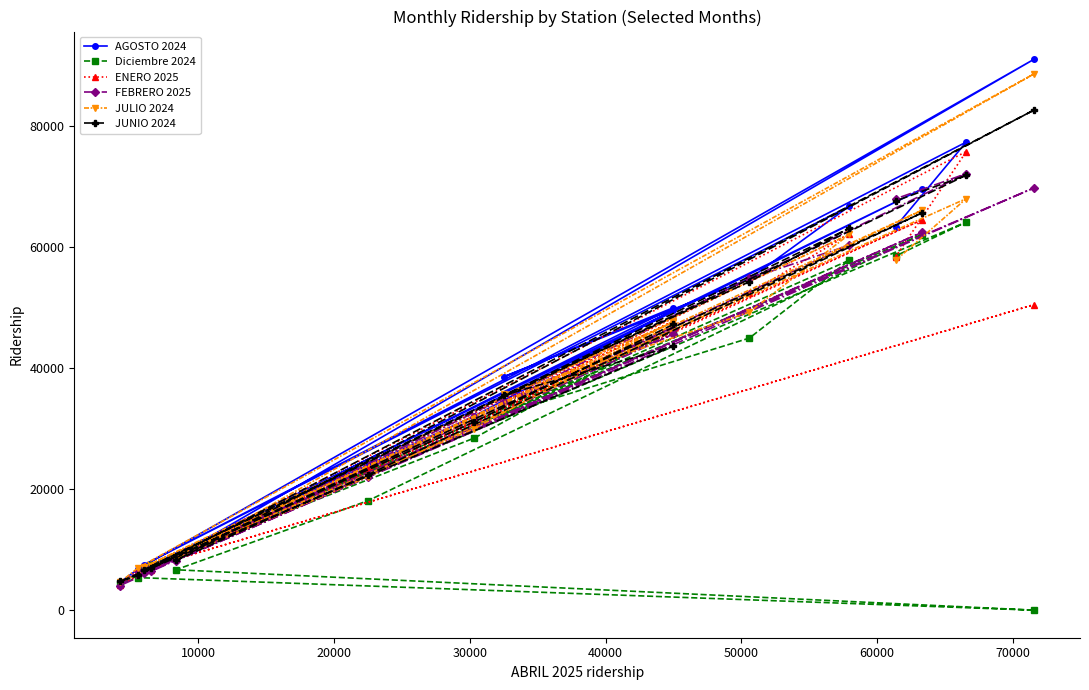

What is the difference between the second highest and second lowest values in the AGOSTO 2024 series?

70466